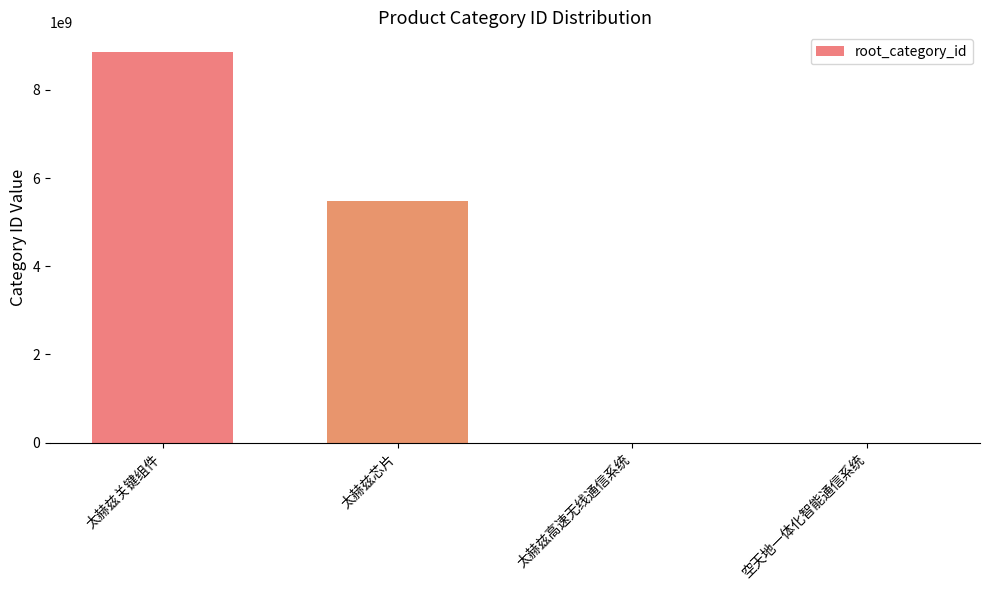

What is the greatest value displayed?

8862585005